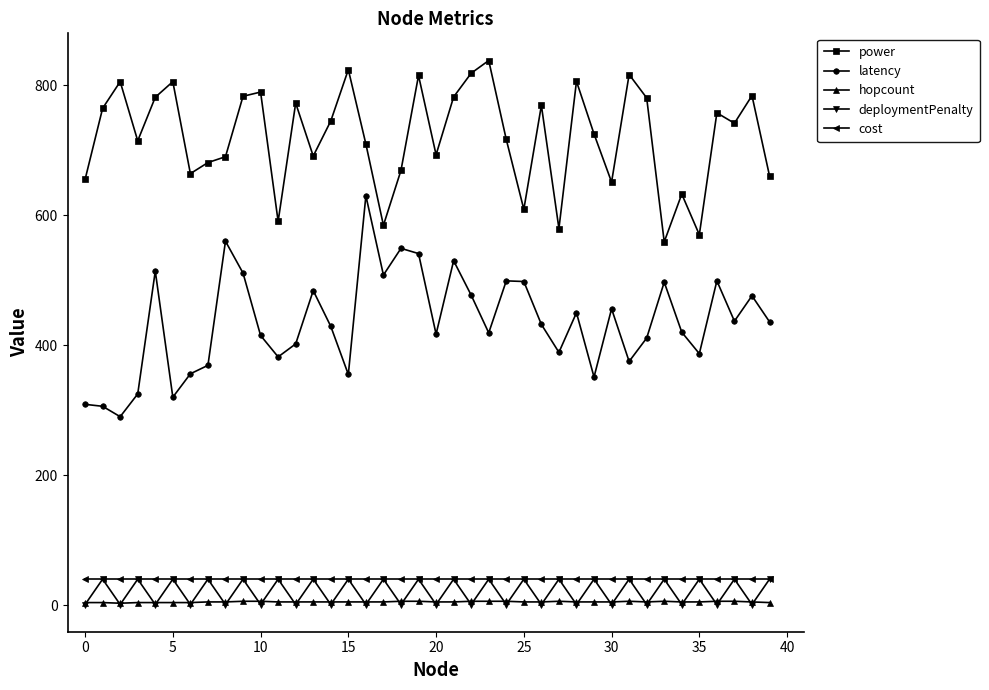

Which series ends up on top after the final intersection of hopcount and deploymentPenalty?

deploymentPenalty